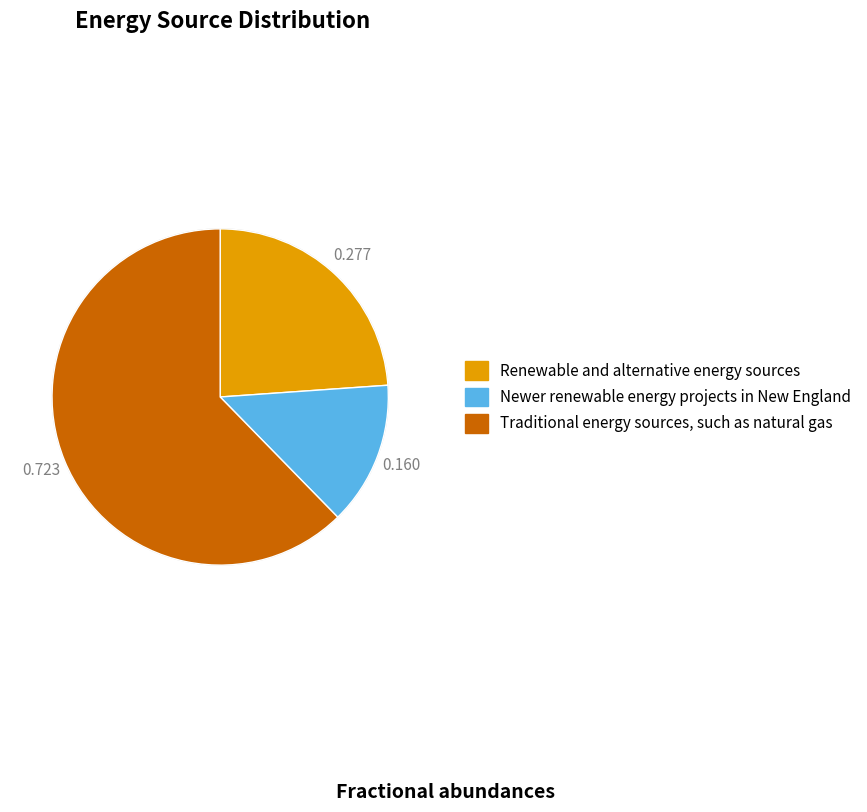

Which slice is the smallest?

Newer renewable energy projects in New England